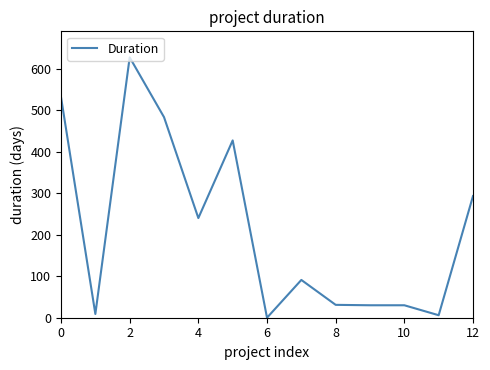

What is the greatest value displayed?

627